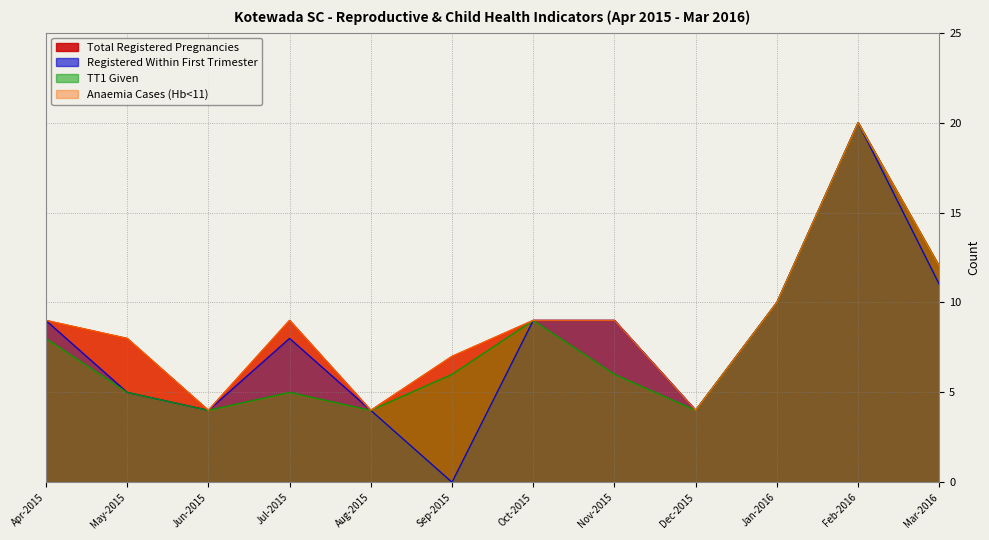

What is the total value across all series at Feb-2016?

80